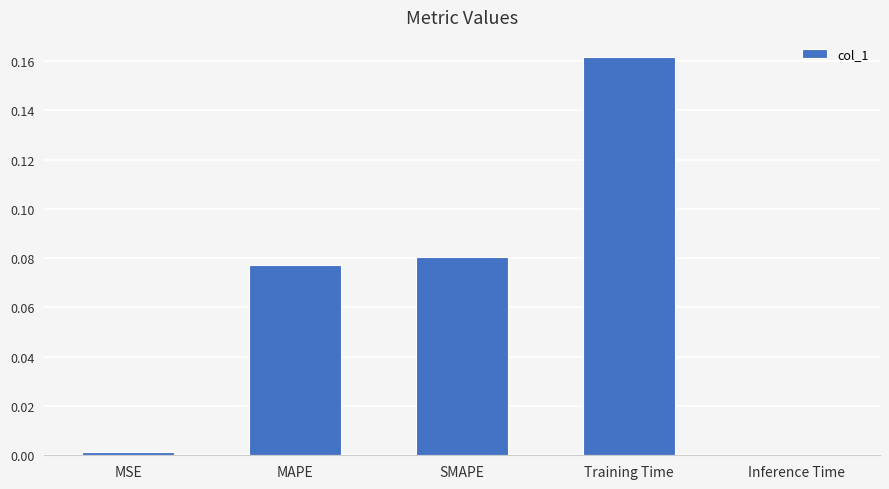

What is the sum of all values?

0.3